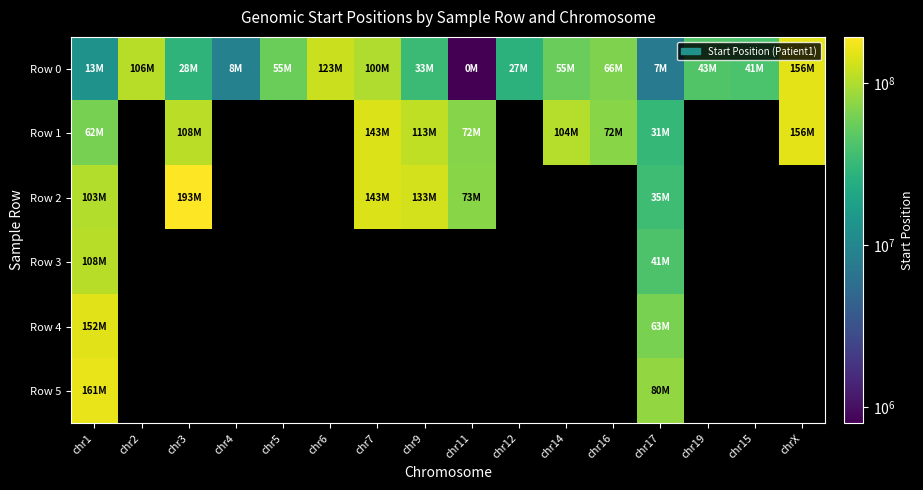

Which category has the lowest value across all series?

chr11